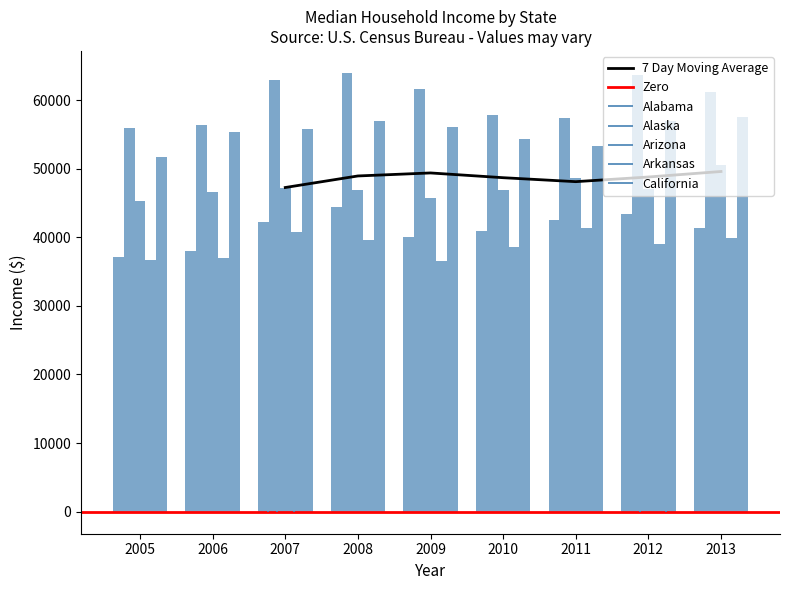

At 2007, list the series in order from largest to smallest.

Alaska, California, Arizona, Alabama, Arkansas